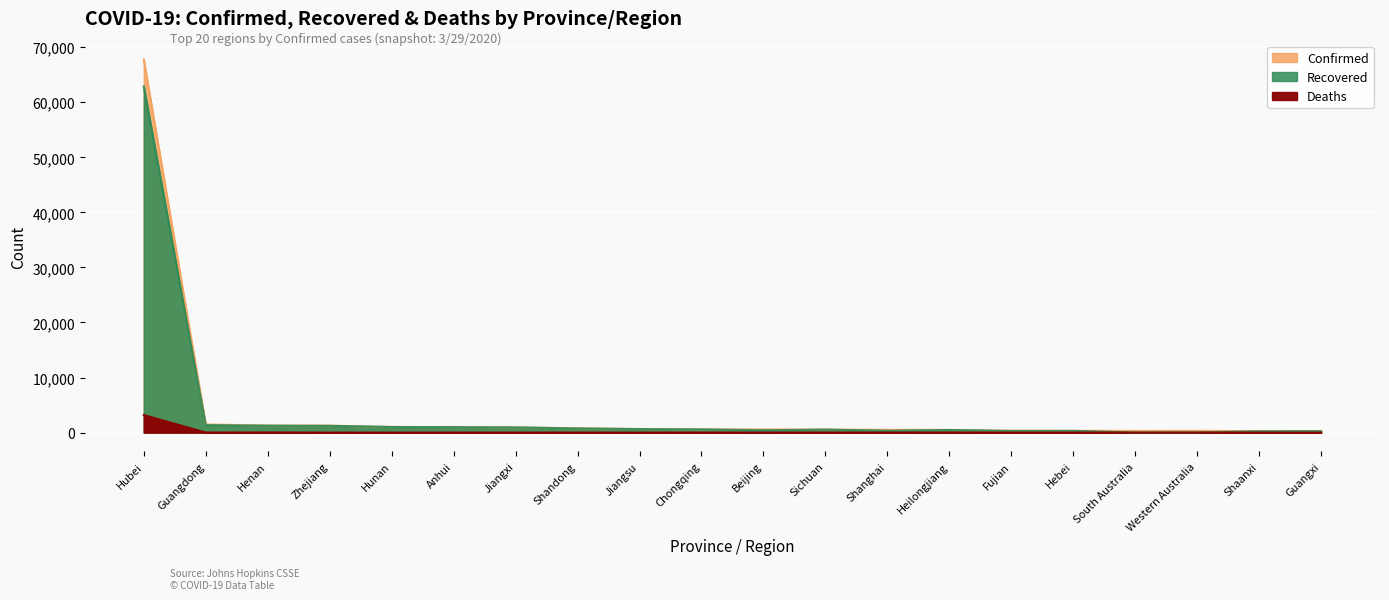

True or false: Recovered has a value of 638 at Hunan.

False